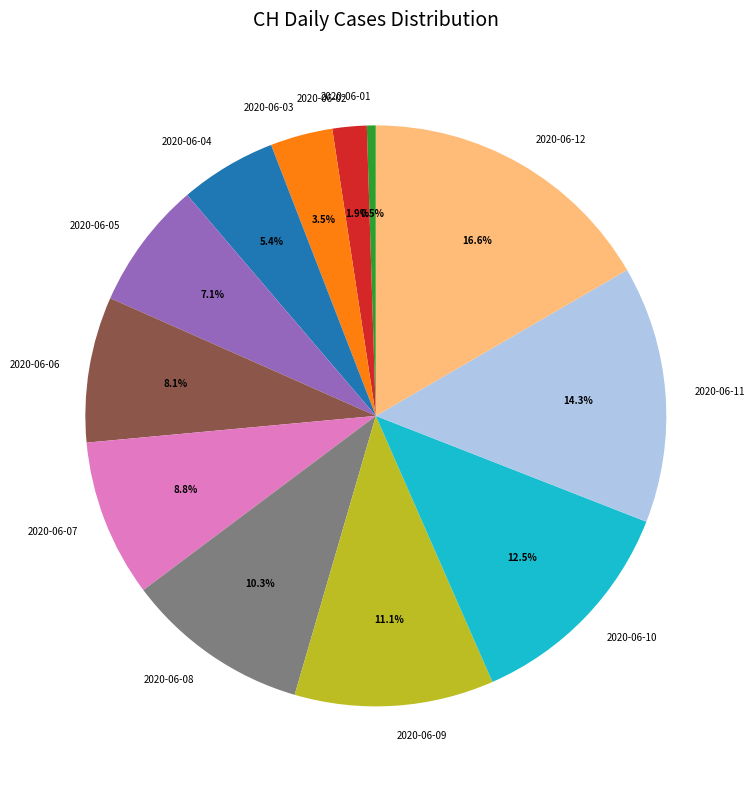

What portion of the pie excludes 2020-06-01?

99.5%